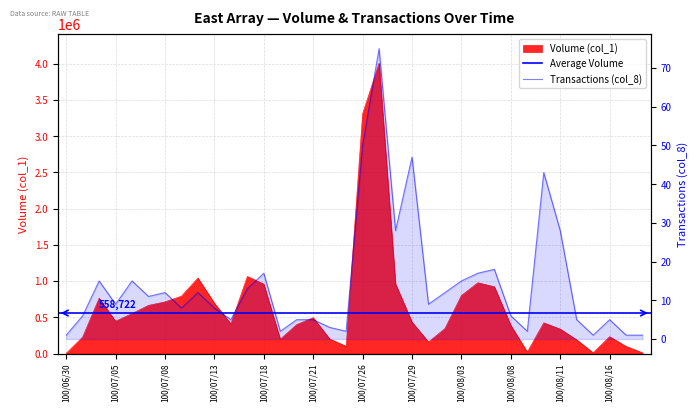

Rank the series at 100/08/15 from lowest to highest value.

Transactions (col_8), Volume (col_1)